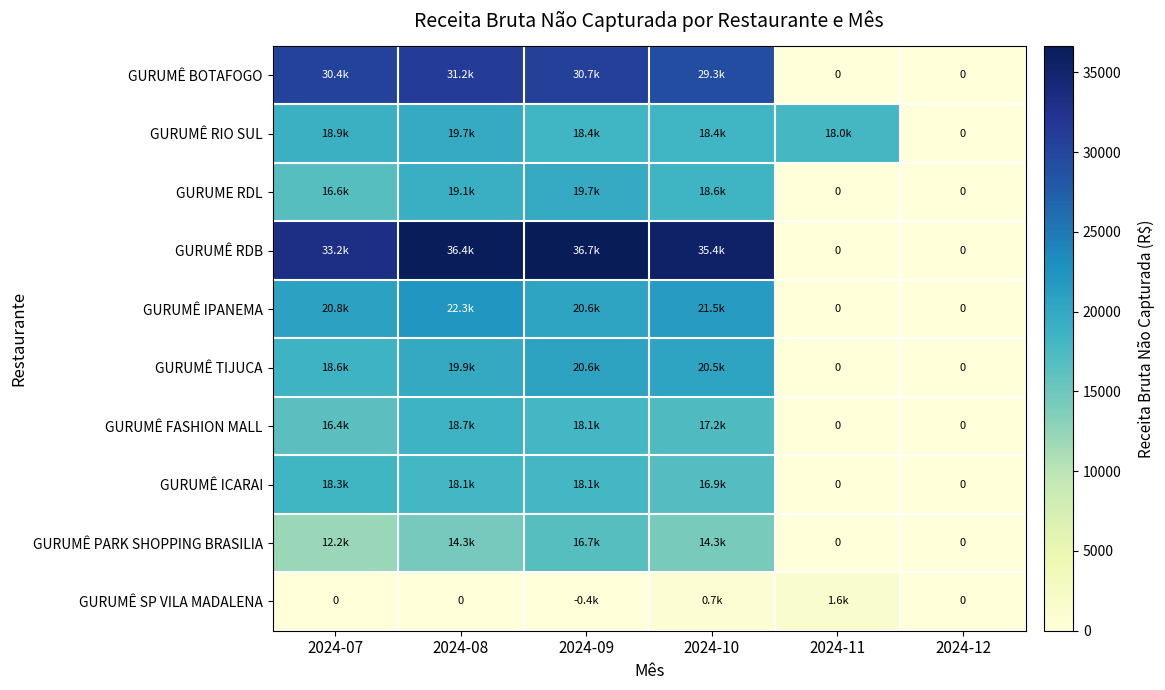

At how many categories does at least one series exceed 24525?

4